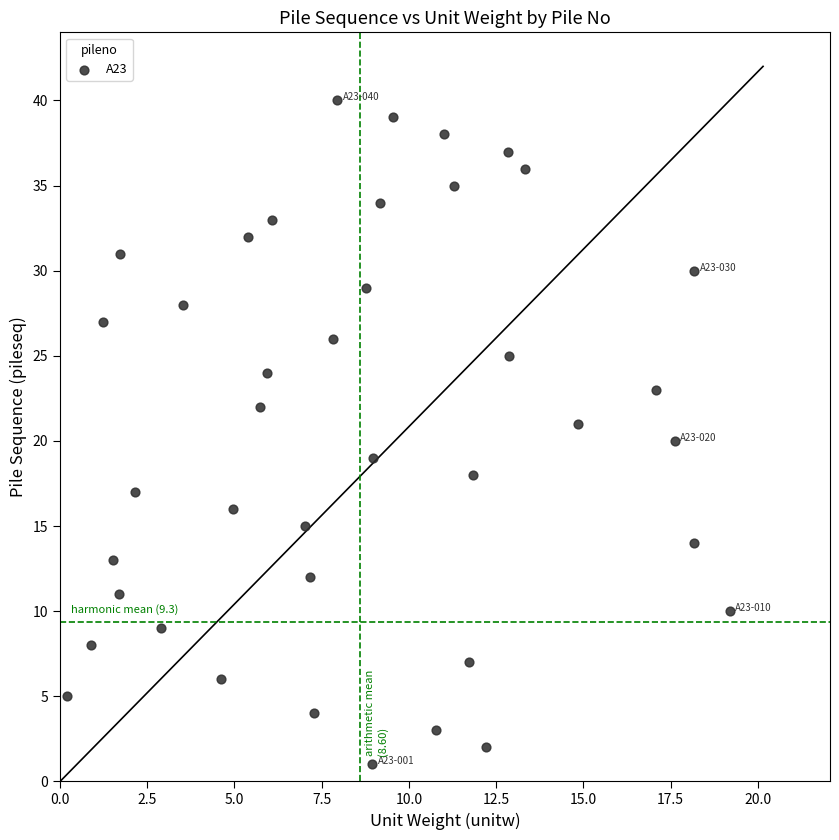

What is the range of Y values (max minus min)?

39